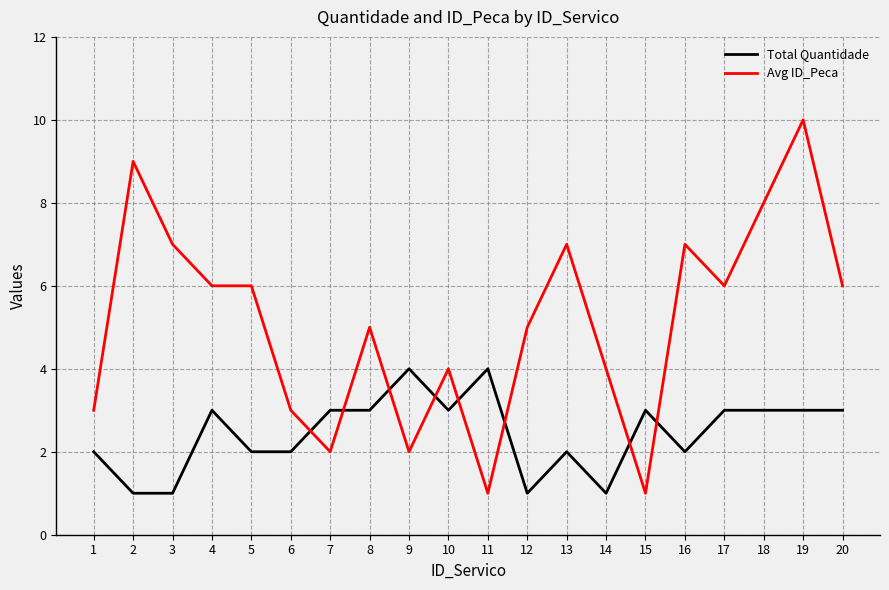

Is it true that Total Quantidade equals 3 at 16?

False